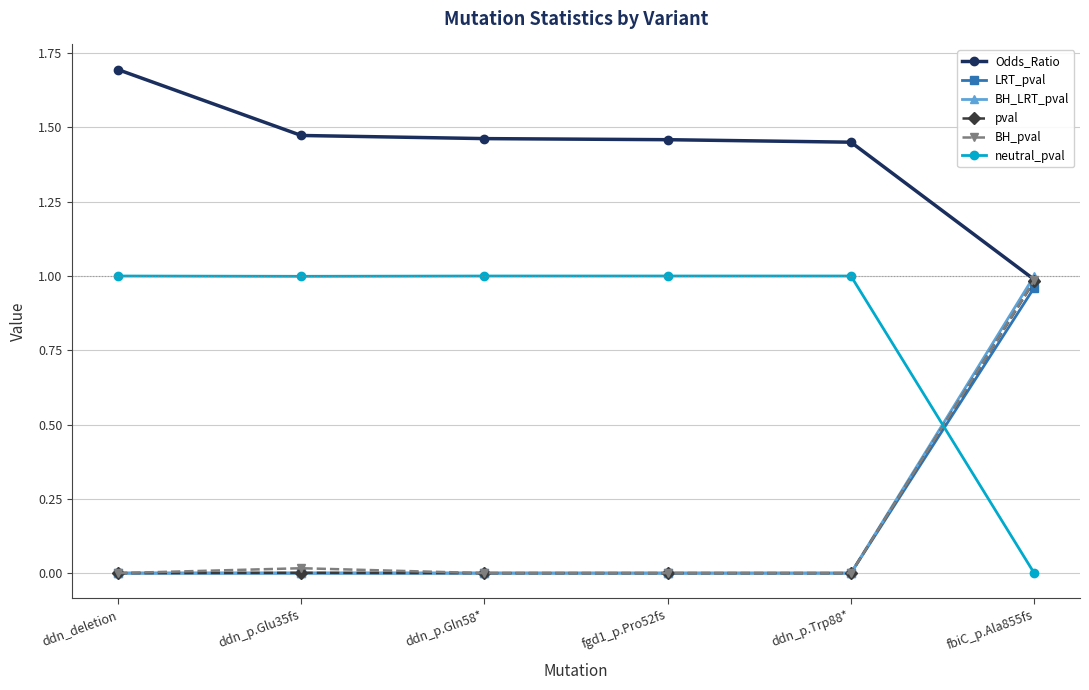

What is the label of the 4th point from the left?

fgd1_p.Pro52fs